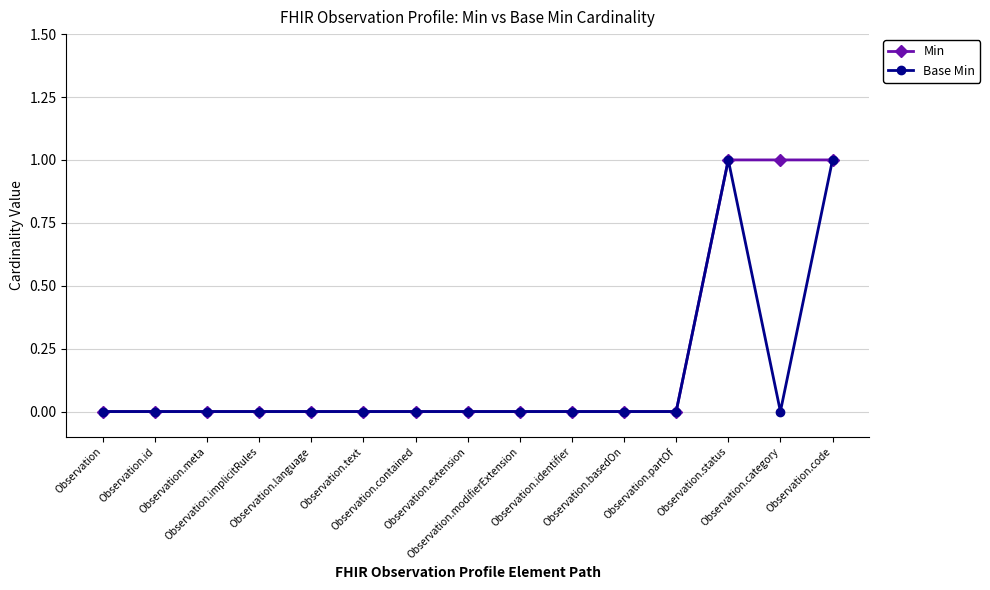

How many lines are shown in the chart?

2